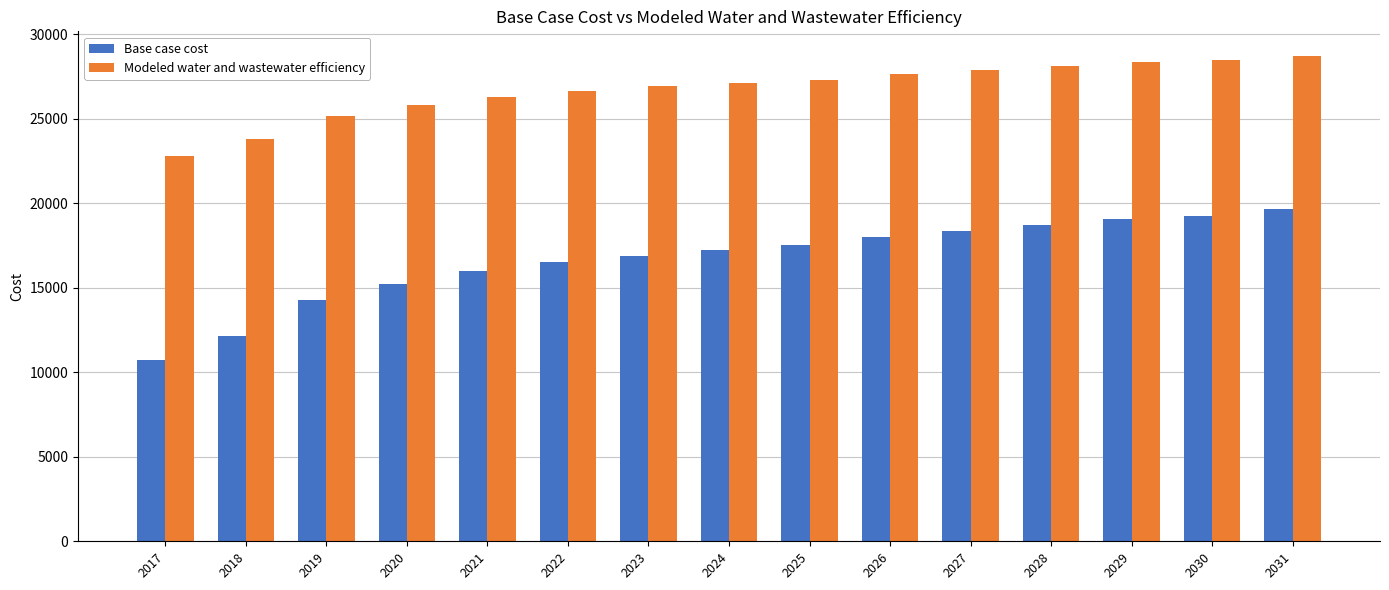

What is the difference between the second highest and minimum values in the Modeled water and wastewater efficiency series?

5640.7